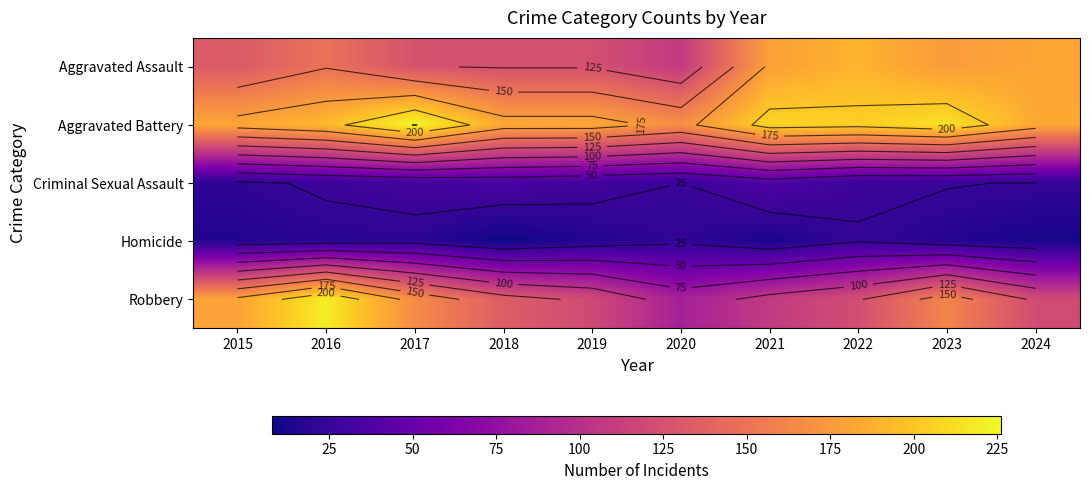

Which category has the lowest value in the Aggravated Assault series?

2020